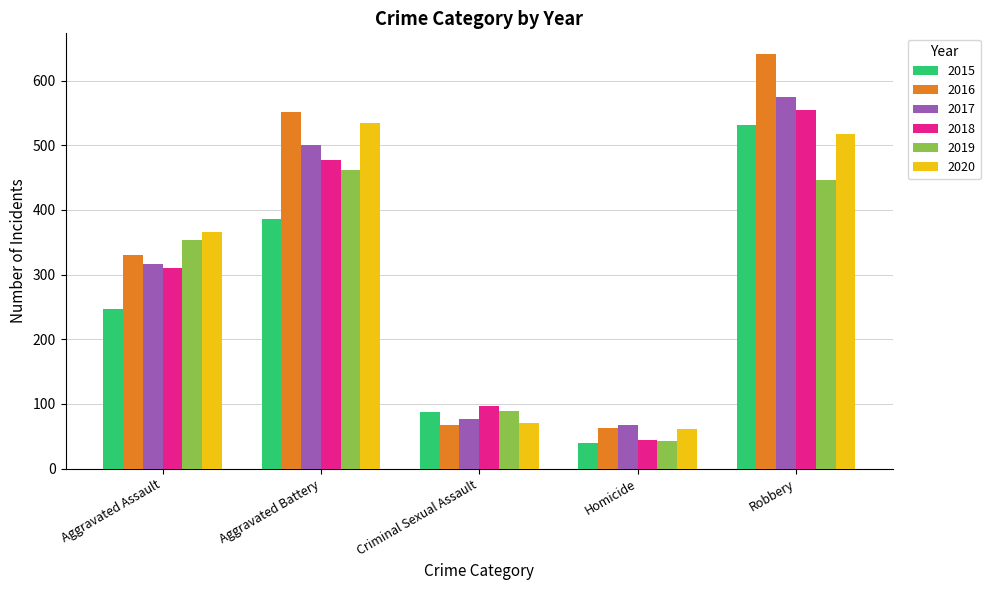

What is the average value of the 2017 series?

307